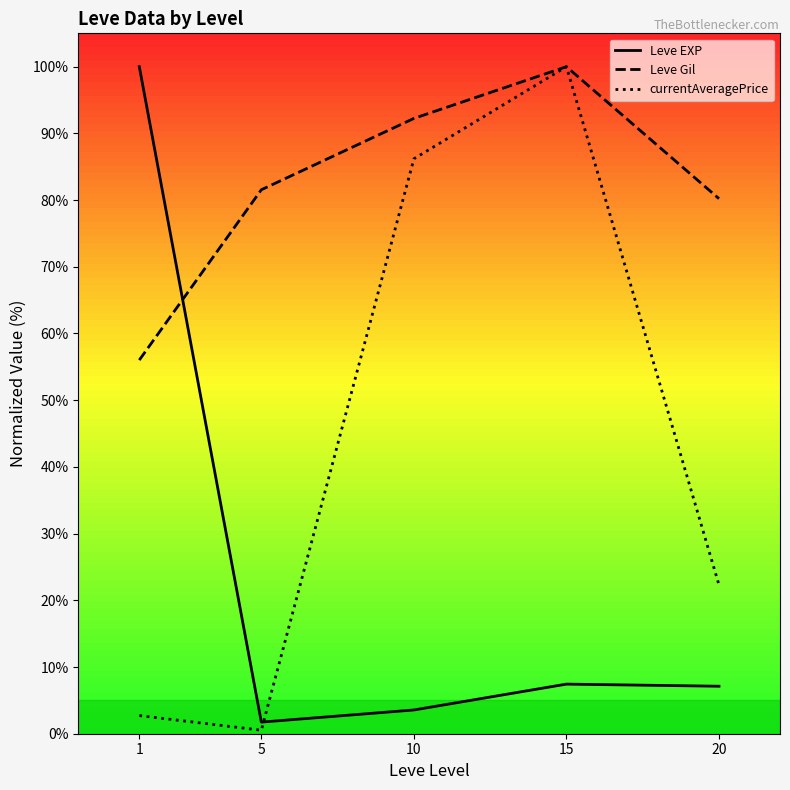

Where is the first local maximum for Leve EXP?

15